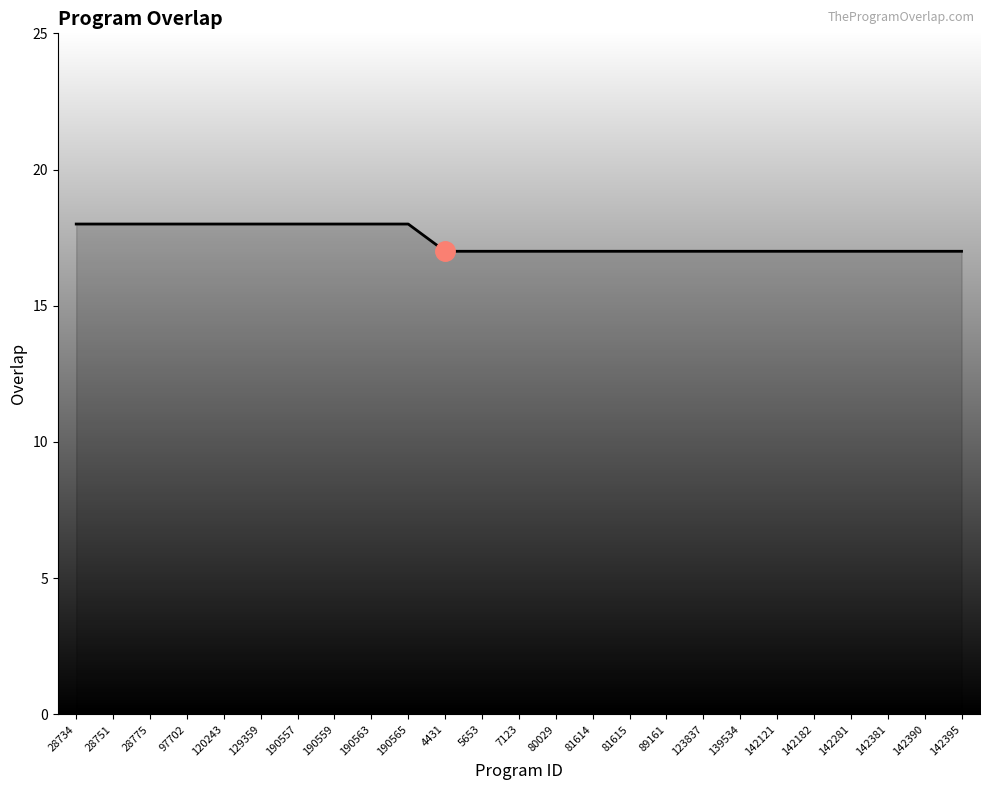

Reading right to left, what are all the values shown in this chart?

17	17	17	17	17	17	17	17	17	17	17	17	17	17	17	18	18	18	18	18	18	18	18	18	18